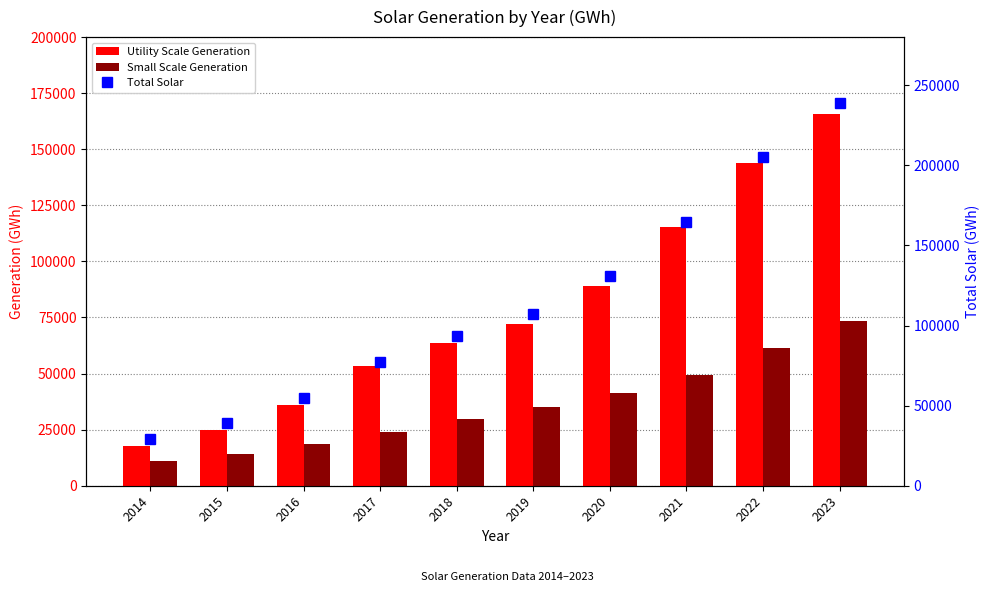

Reading left to right, list all the values displayed in this chart.

Utility Scale Generation: 17691	24893	36054	53287	63825	71937	89199	115258	143792	165530
Small Scale Generation: 11233	14139	18812	23990	29539	34957	41522	49164	61282	73406
Total Solar: 28924	39032	54866	77277	93365	106894	130721	164422	205074	238937